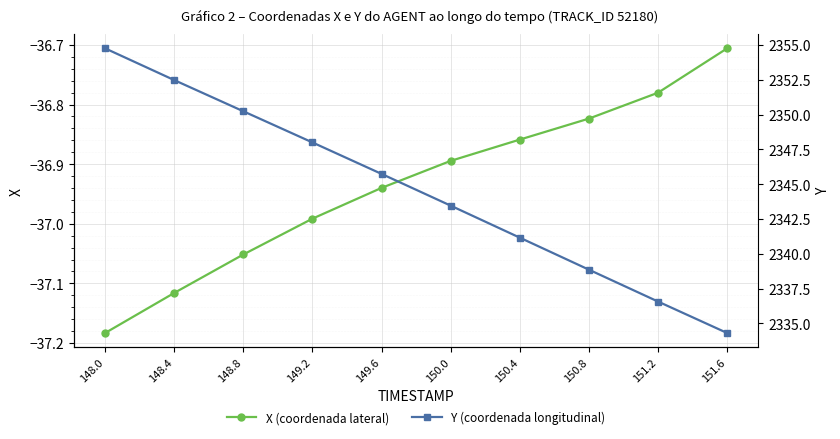

What position from the left is 151.6?

10